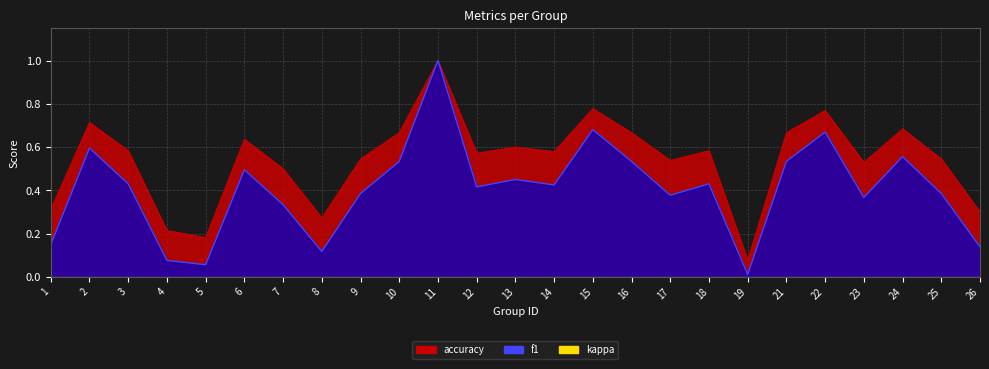

List the series in order of their peak value, lowest first.

f1, accuracy